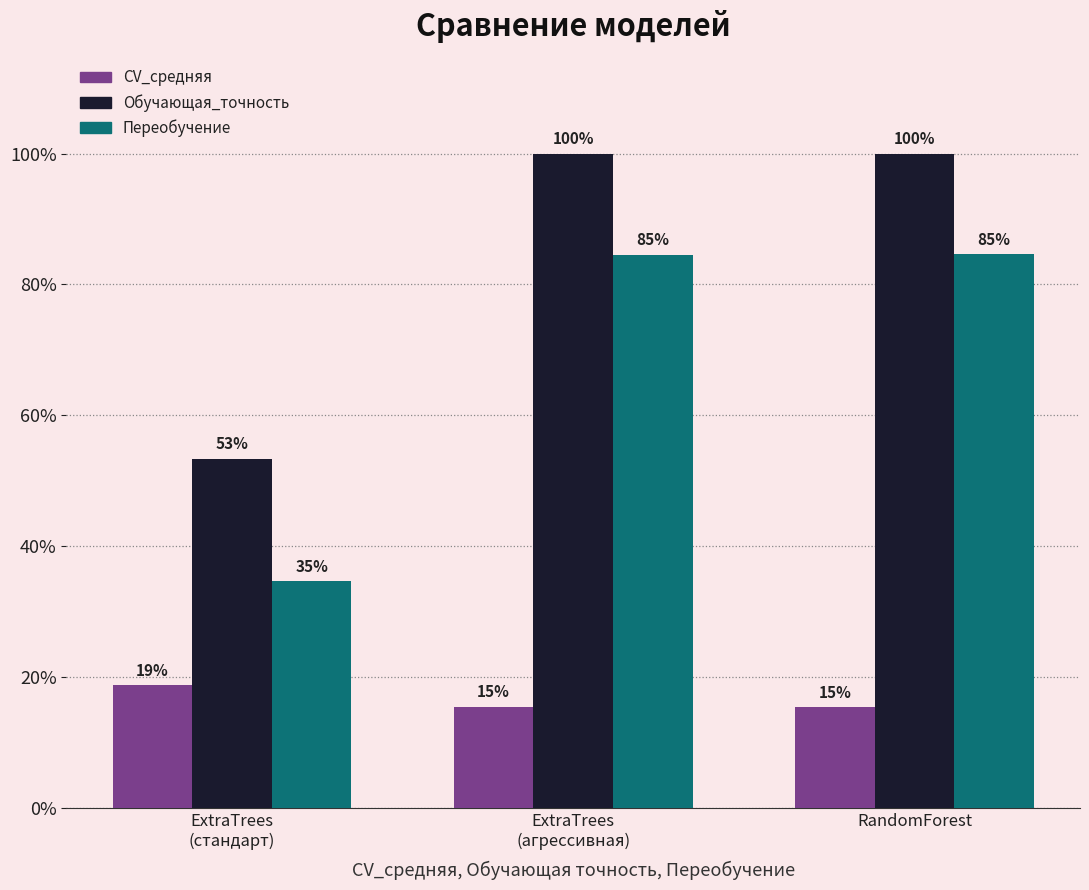

Does the chart contain stacked bars?

No